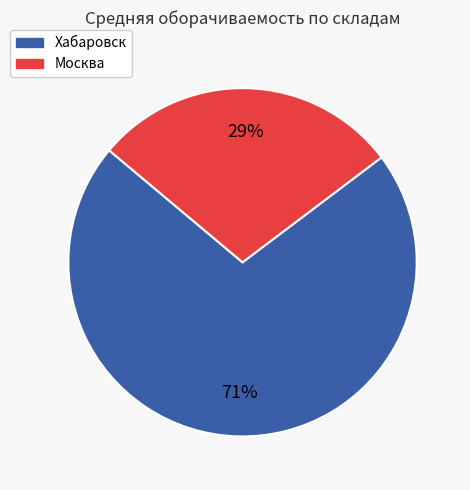

Which slice is the largest?

Хабаровск